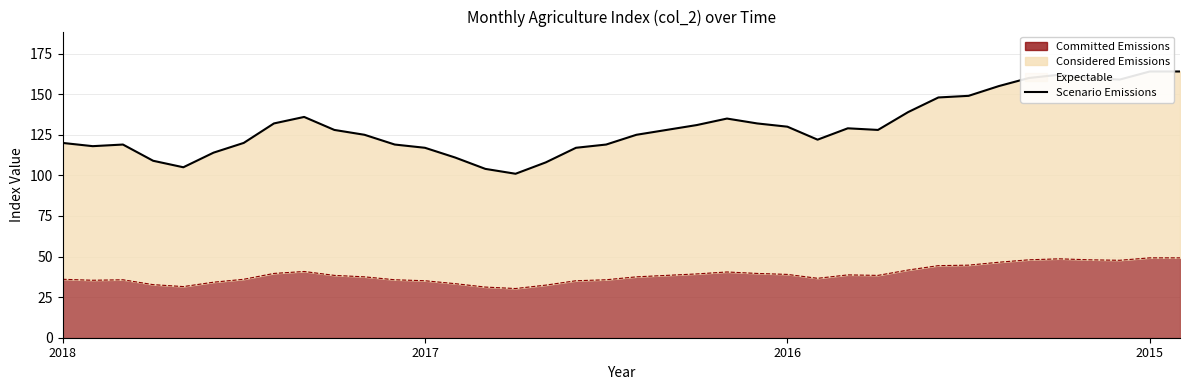

True or false: Committed Emissions has a value of 36.0 at 2018.

True